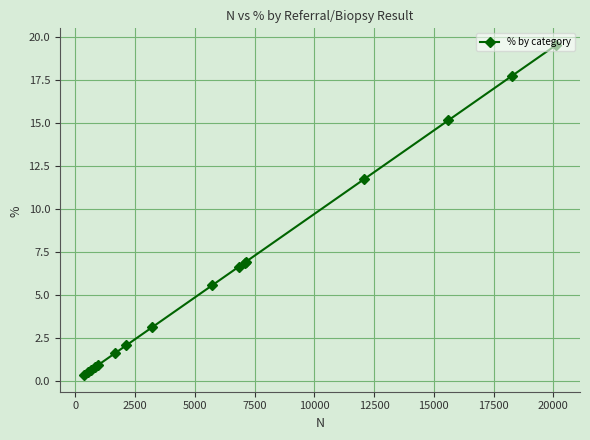

What is the difference between the maximum and minimum values?

19.2